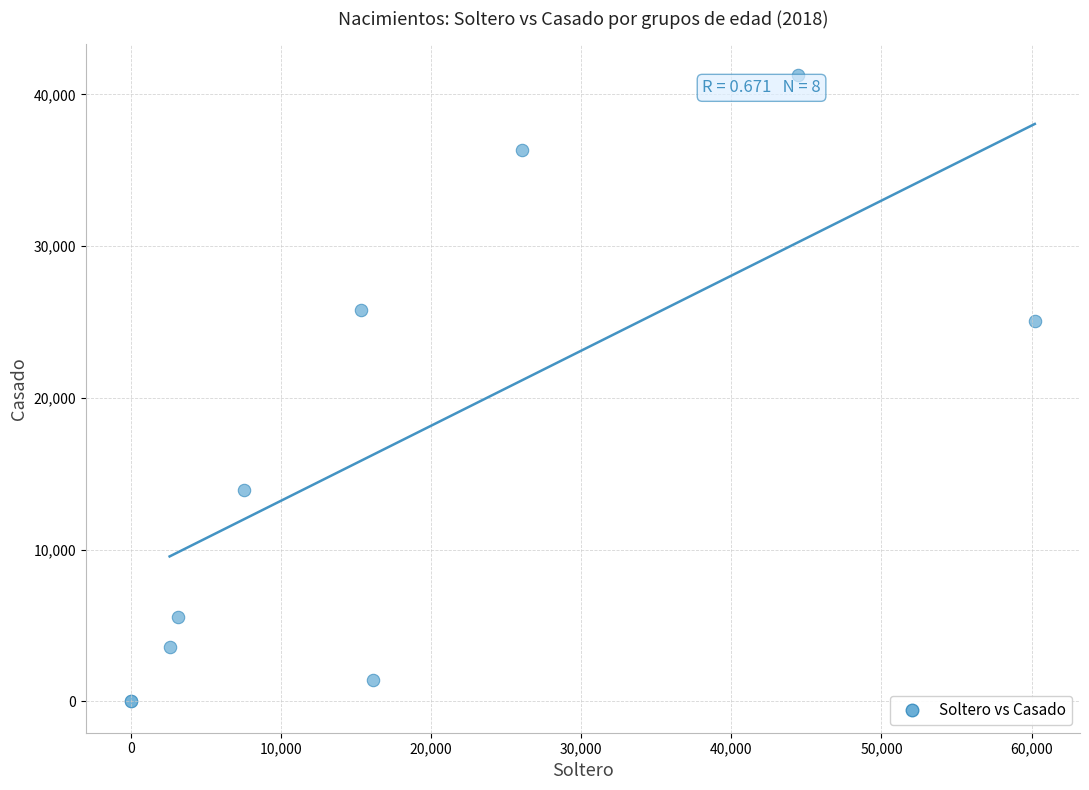

What Y value in the scatter plot is closest to 20624?

25035